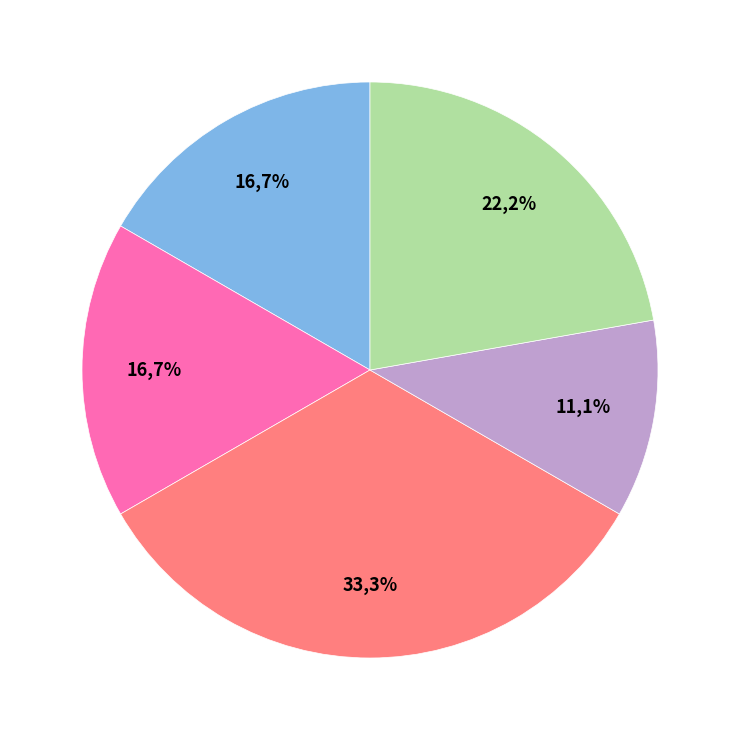

Which category has the smallest portion of the pie?

Jun-2015